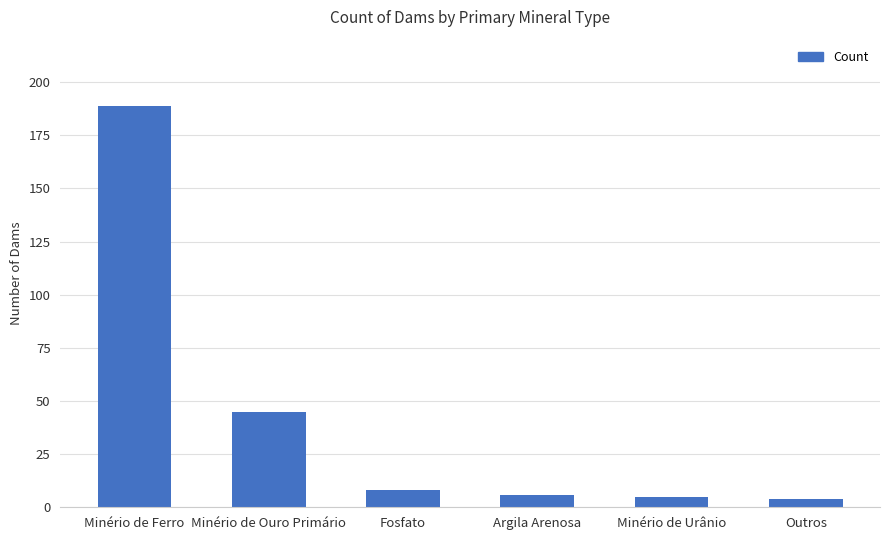

True or false: the data shows 4 at Outros.

True